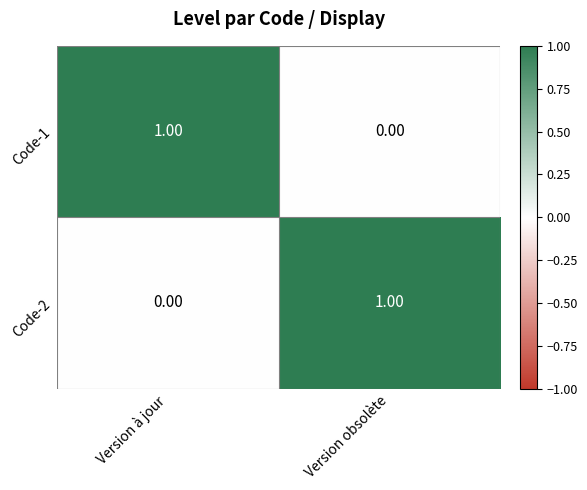

Rank the series at Version obsolète from lowest to highest value.

Code-1, Code-2